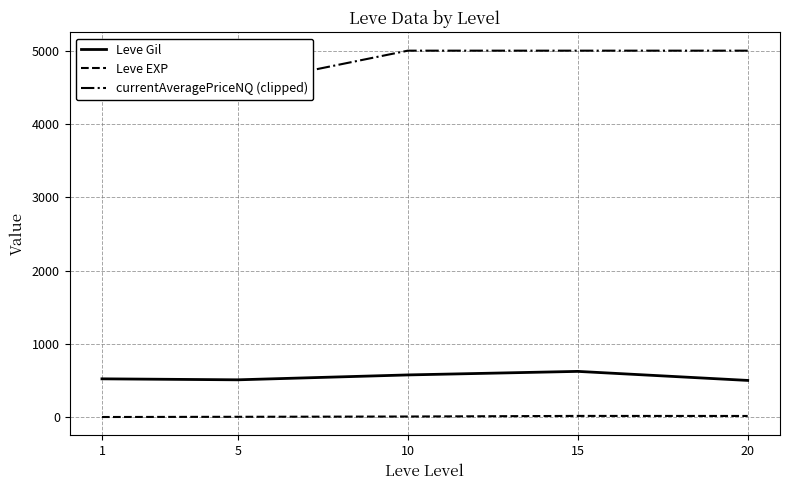

What is the total value across all series at 5?

5040.6